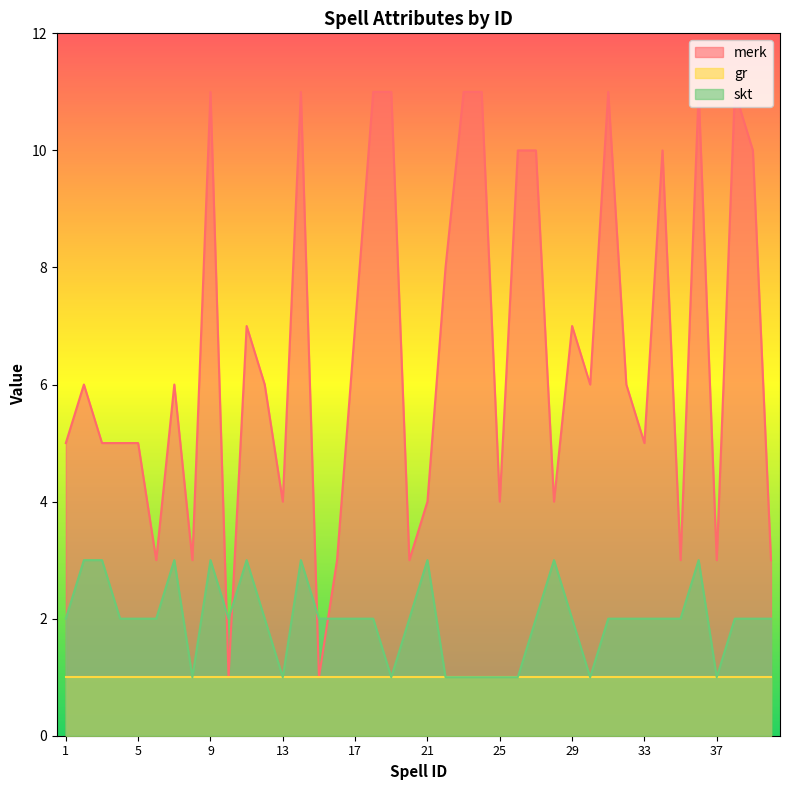

Between 17 and 20, which is larger?

17